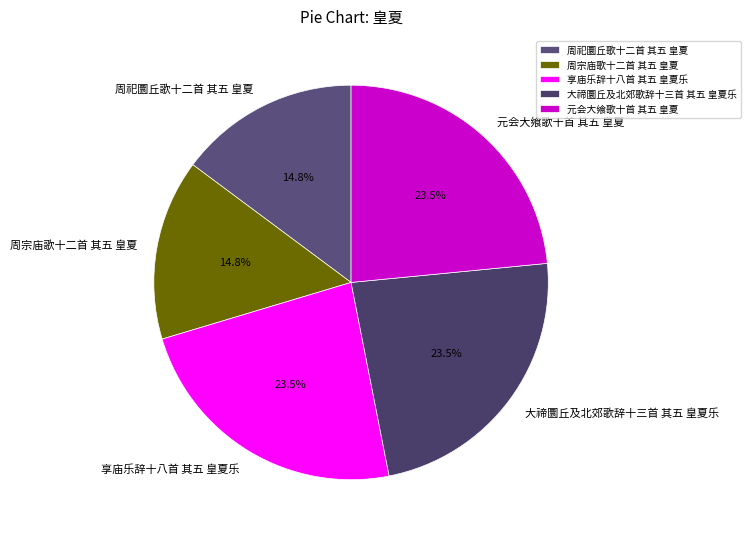

What is the ratio of the value at 大禘圜丘及北郊歌辞十三首 其五 皇夏乐 to the value at 享庙乐辞十八首 其五 皇夏乐?

1.0